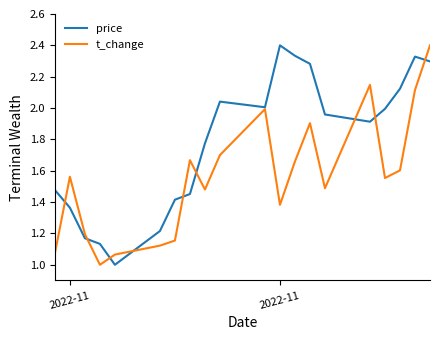

Which series has the largest total across all categories?

price